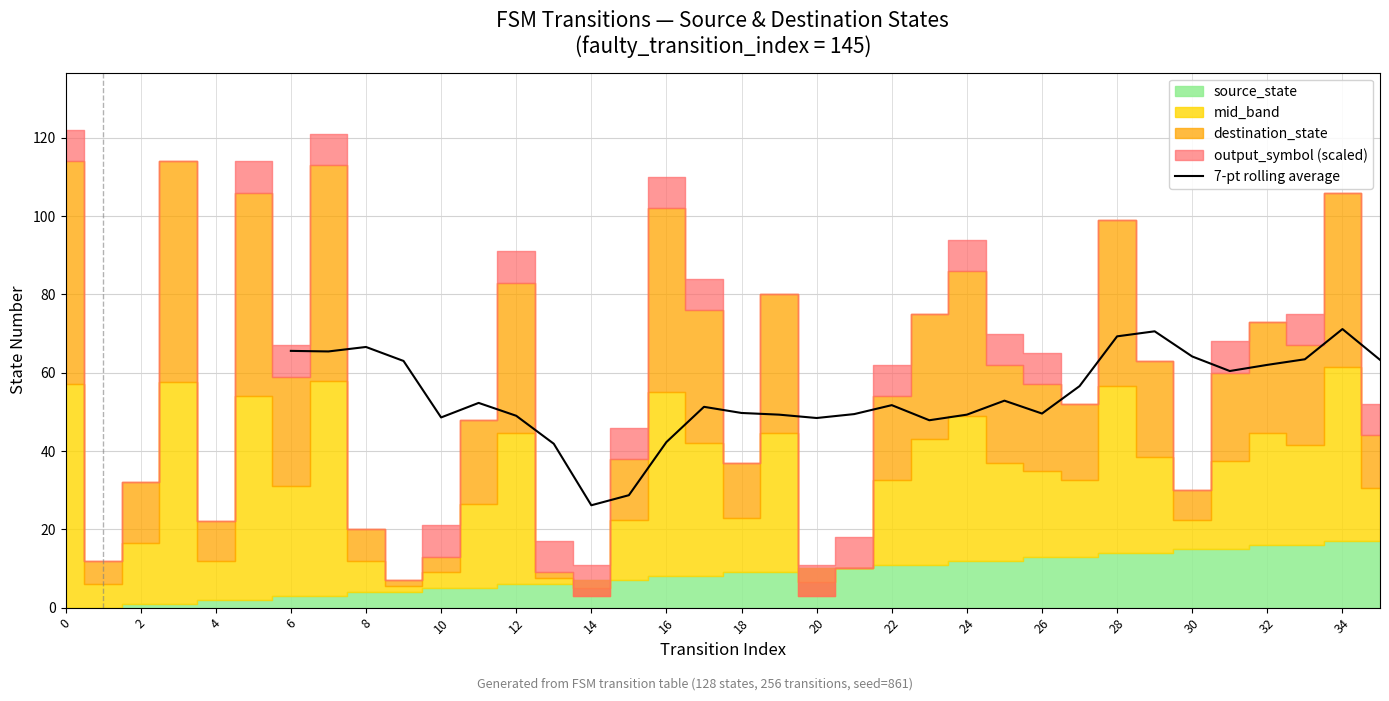

What is the maximum value for 7-pt rolling average?

71.1